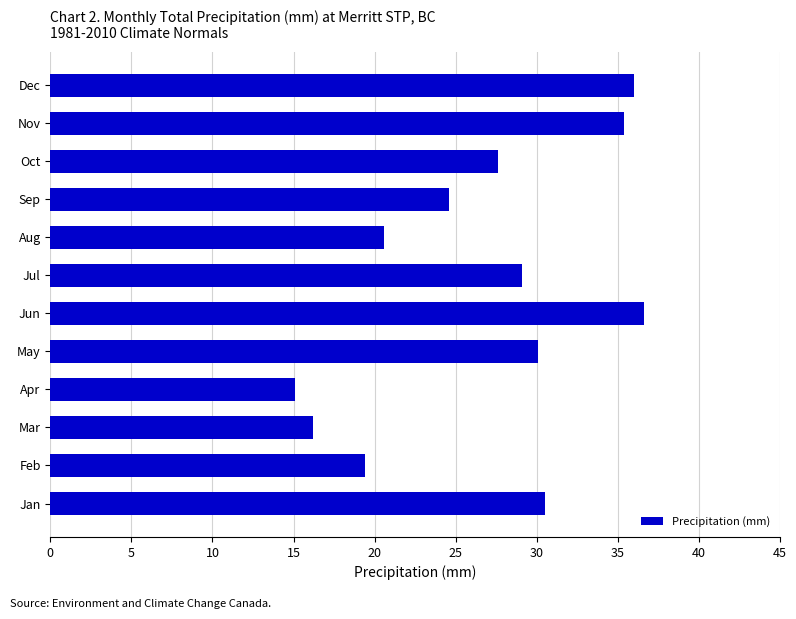

Does the chart contain any negative values?

No